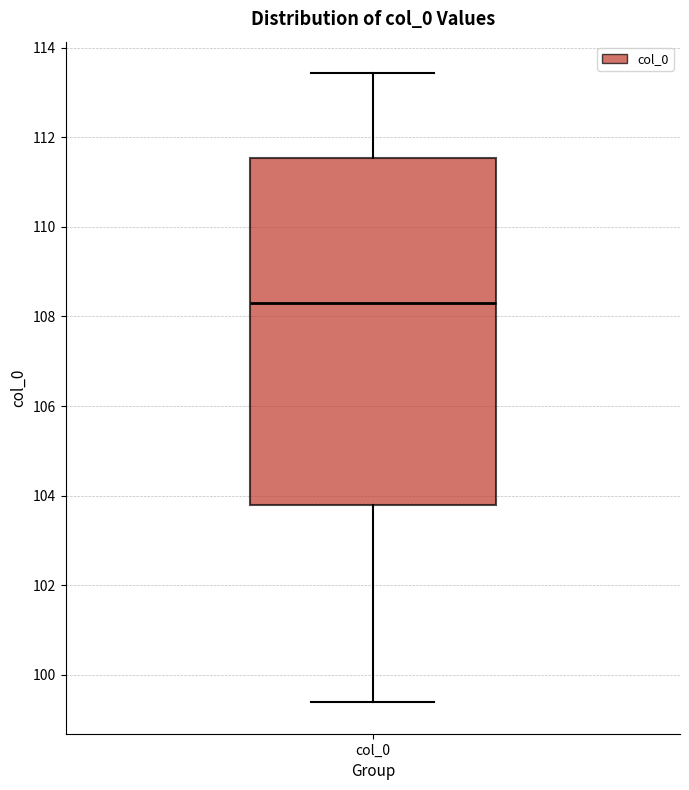

Where does the median line of the box for col_0 sit on the y-axis? The values are not printed on the chart, so give them approximately, as read against the axis.

108.4